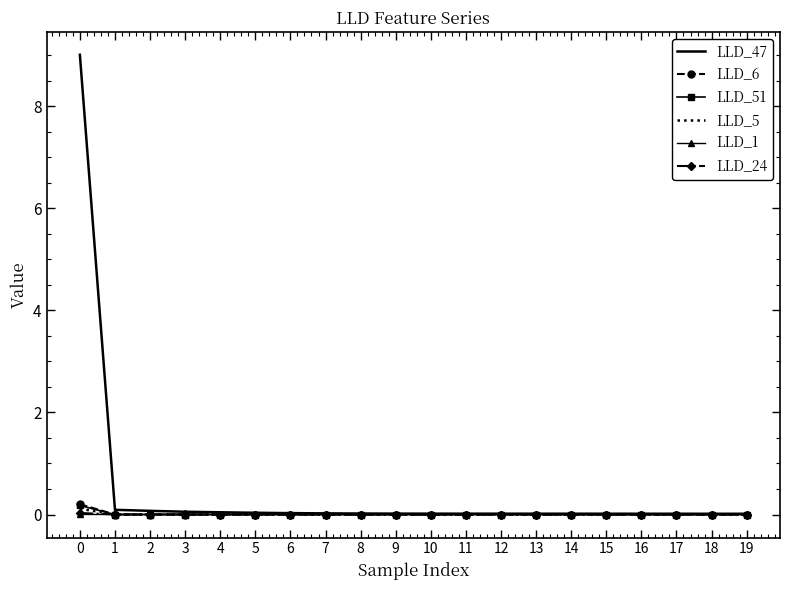

Count the number of data series in this chart.

6